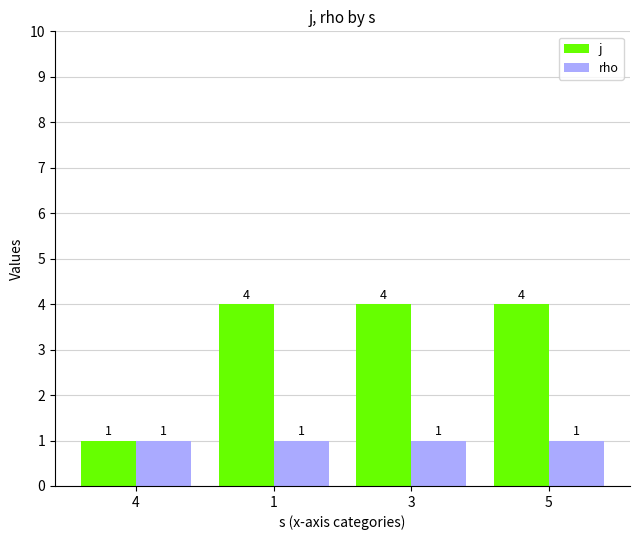

List the series in order of their peak value, highest first.

j, rho